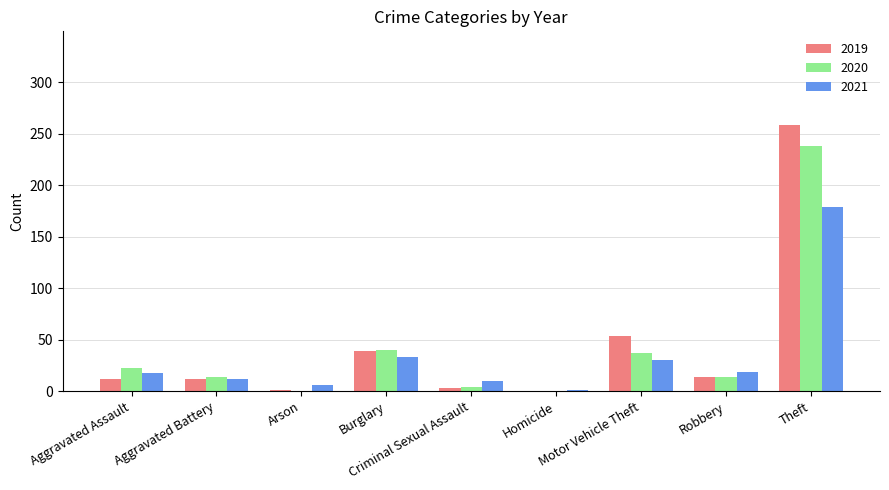

How many groups of bars are there?

9